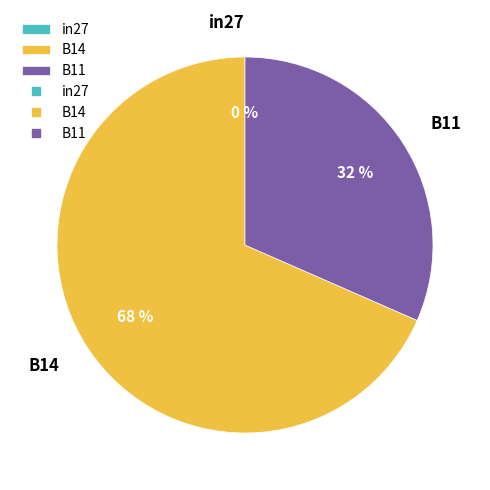

Do in27 and B14 together represent more than half of the pie?

Yes